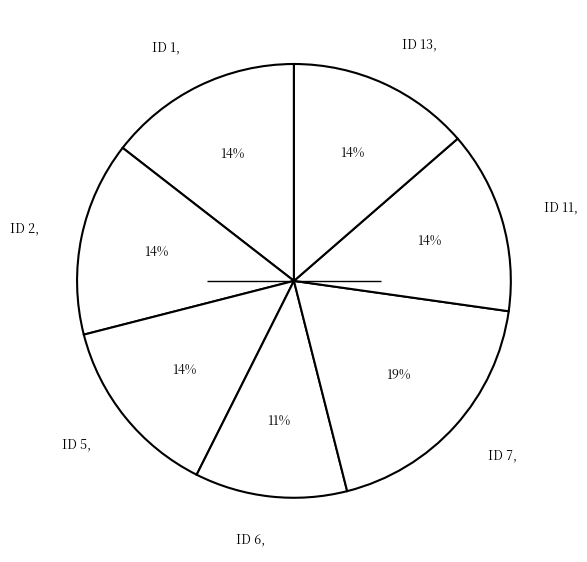

Combined, do ID 7, and ID 5, account for over 50%?

No